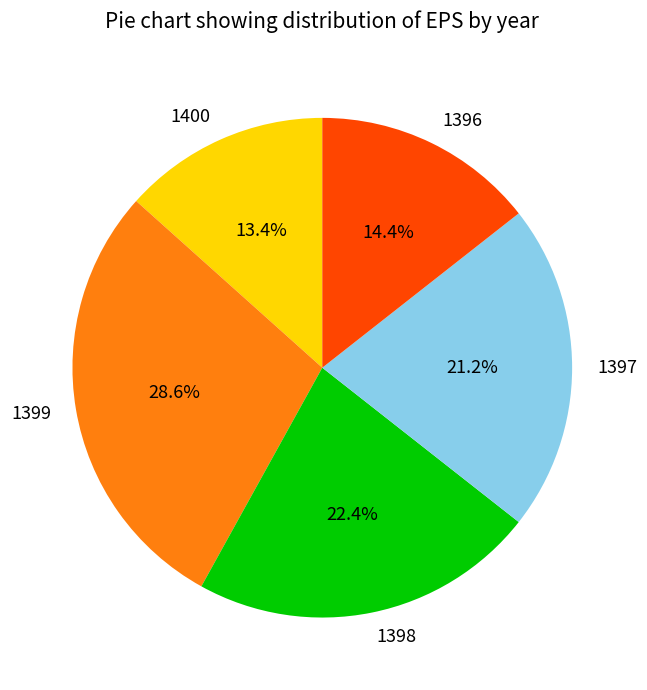

Count the number of slices in the pie.

5